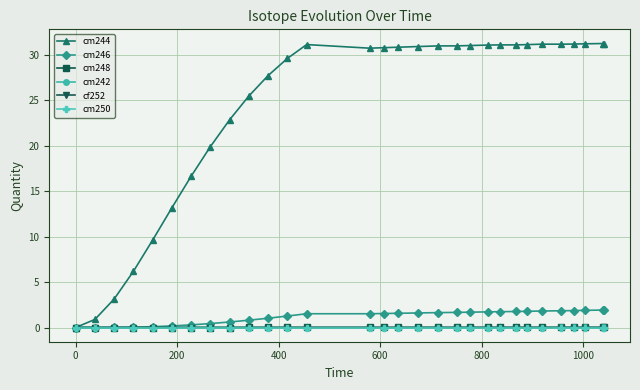

What is the maximum value for cm246?

1.9